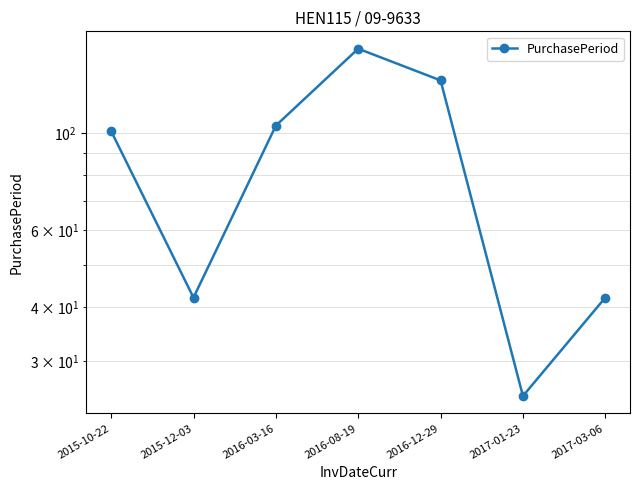

True or false: the data shows 248 at 2016-08-19.

False